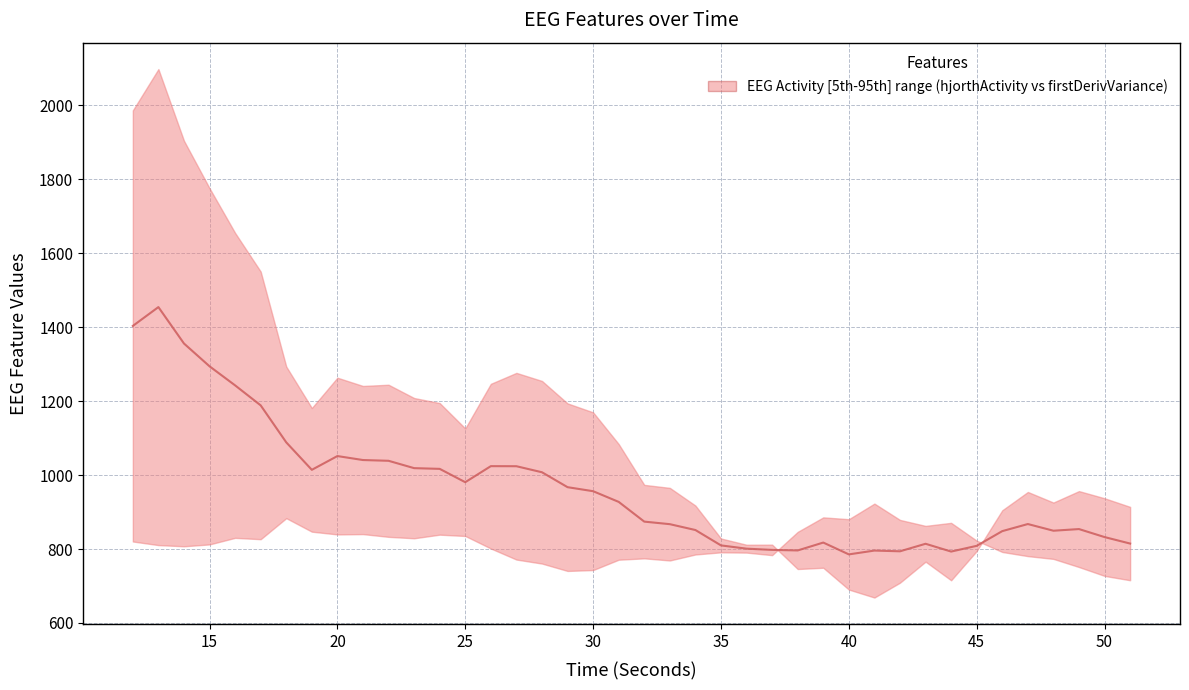

Reading right to left, what are all the values shown in this chart?

814.8	832.3	854.0	849.5	867.6	848.4	808.6	793.1	814.2	793.9	795.8	785.5	817.5	796.2	797.6	800.9	809.8	851.4	867.2	874.2	927.5	956.4	967.3	1007.7	1024.0	1024.2	980.8	1016.9	1018.8	1038.7	1040.8	1051.5	1014.3	1088.6	1188.6	1242.7	1294.3	1356.0	1454.5	1403.6